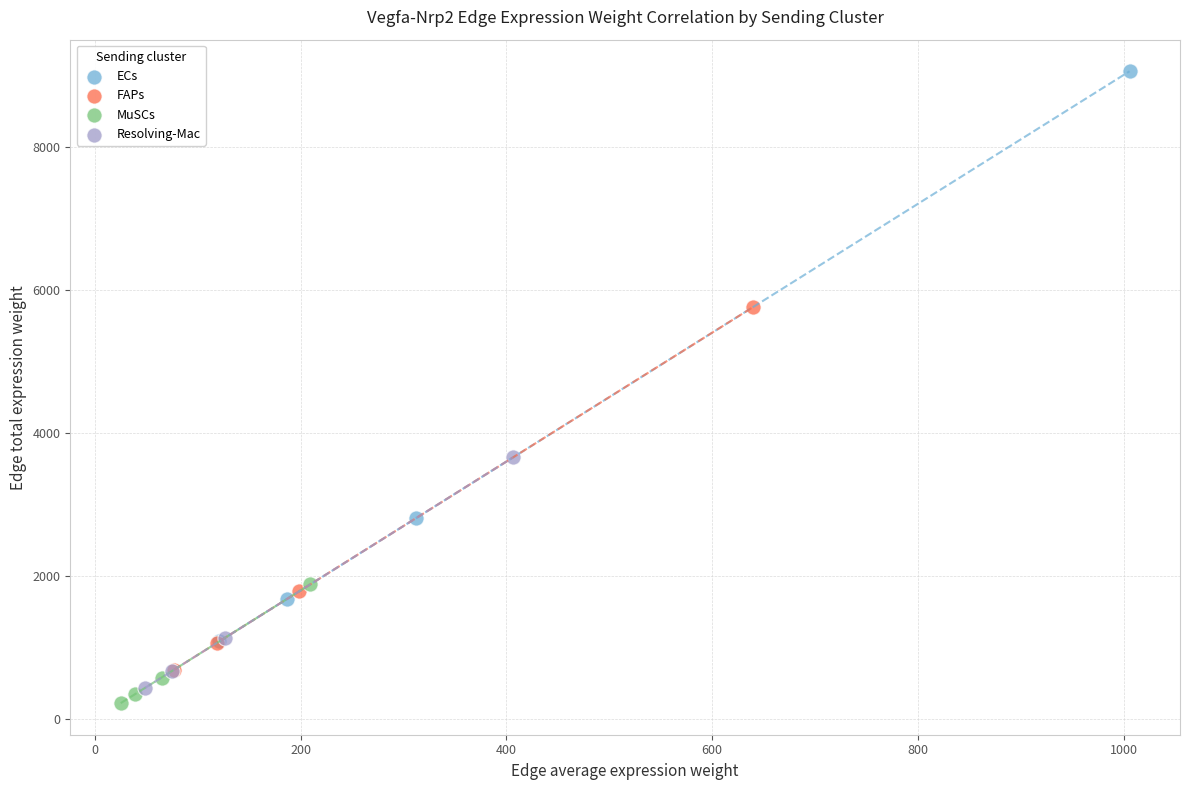

Which series has the largest Y range (max minus min)?

ECs